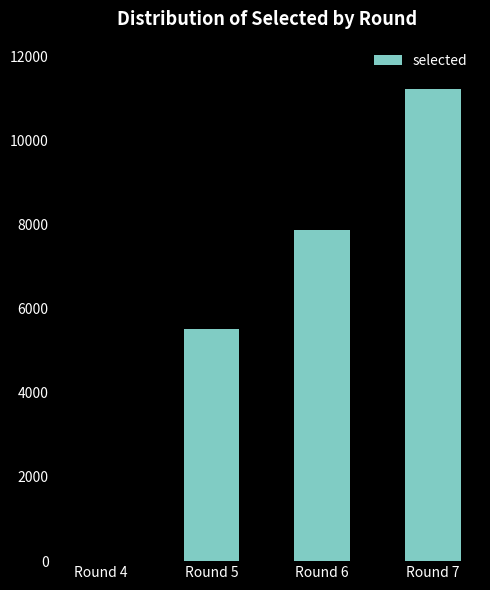

How many distinct data groups are displayed?

1